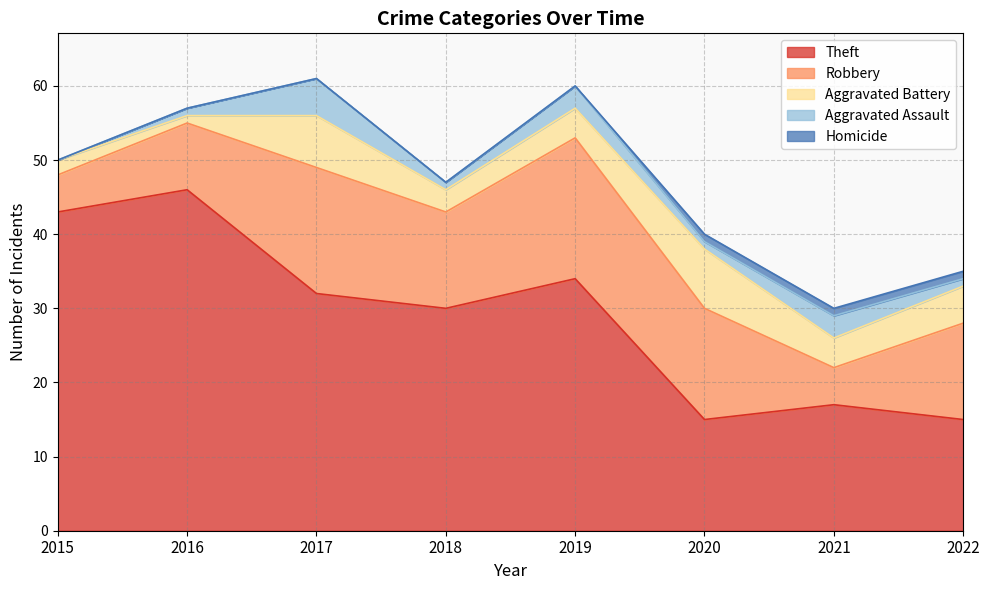

What is the difference between the highest and lowest values at 2017?

32